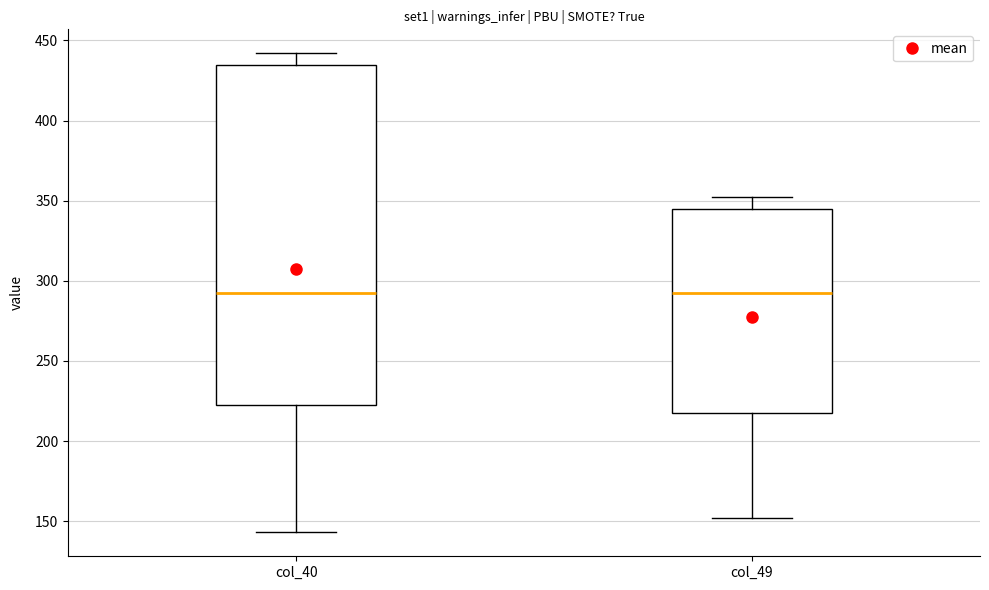

Where is the upper edge of the box for col_40 on the y-axis? The values are not printed on the chart, so give them approximately, as read against the axis.

435